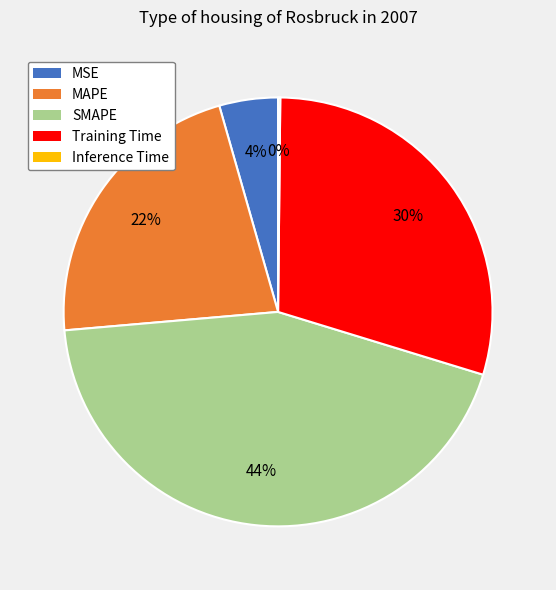

Which category has the biggest portion of the pie?

SMAPE